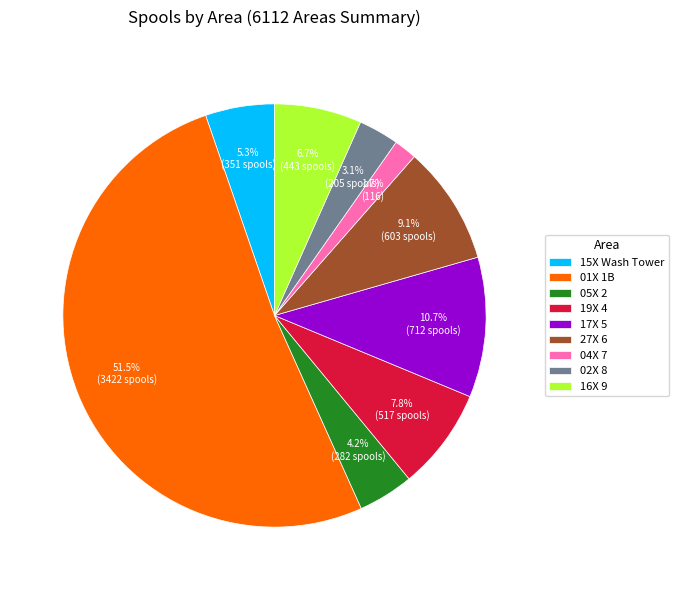

Combined, do 05X 2 and 01X 1B account for over 50%?

Yes